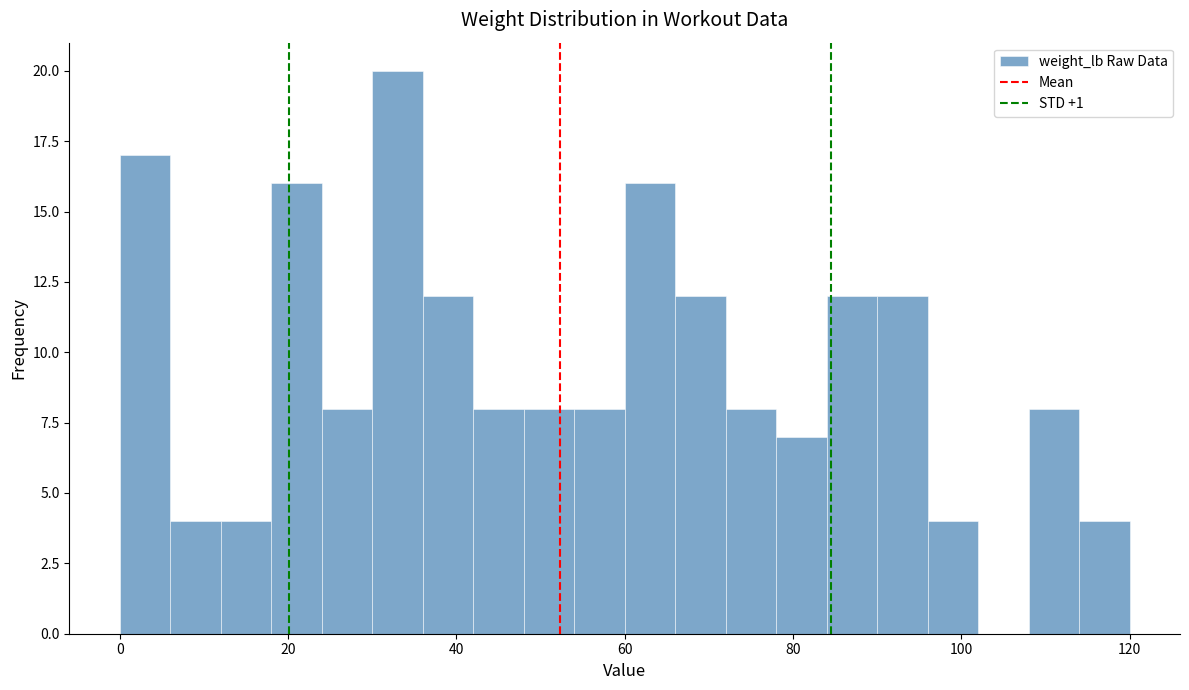

Around what value on the x-axis is the tallest bar? Give the approximate position of its centre, as read against the axis.

34